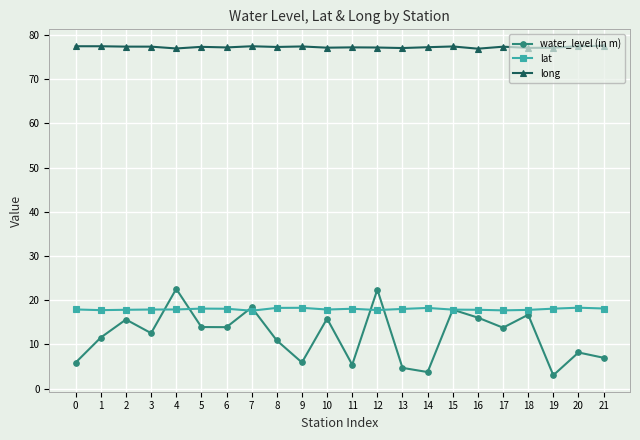

True or false: long and lat cross at least once.

False